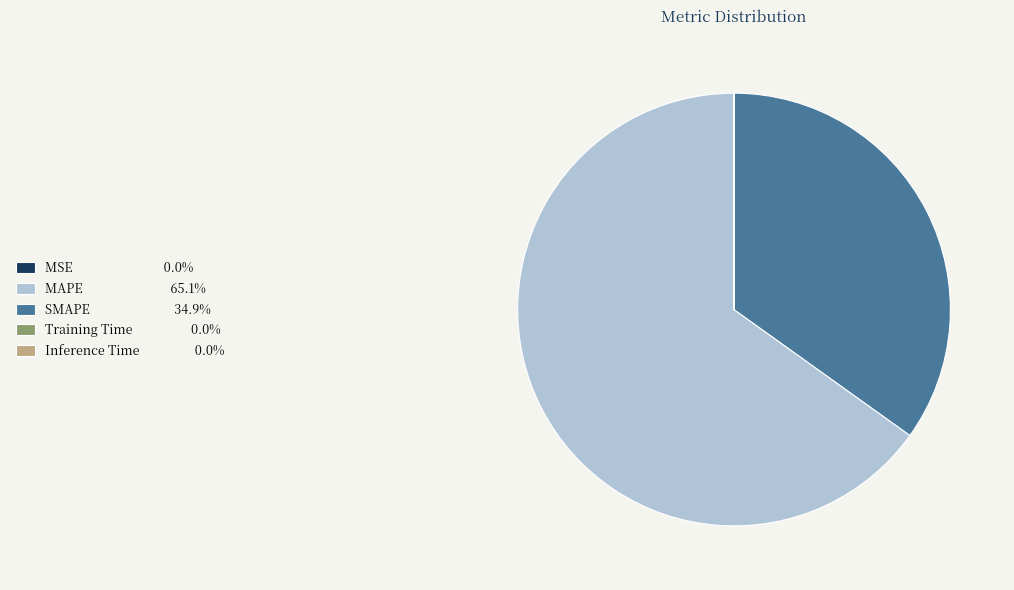

What is the largest slice in the pie chart?

MAPE